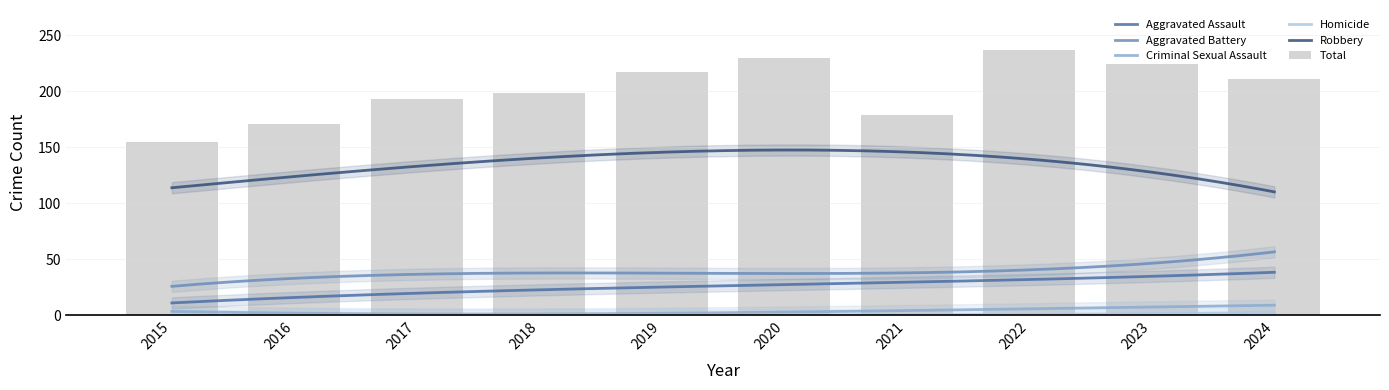

True or false: Robbery and Criminal Sexual Assault intersect in this chart.

False